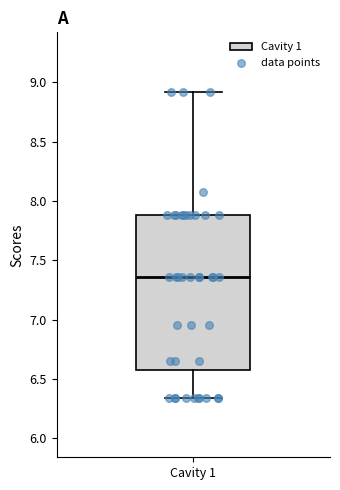

Transcribe this box plot: give where the median line is, the range the box spans, and where the two whiskers end, as read against the y-axis. The values are not printed on the chart, so give them approximately, as read against the axis.

median 7.35, box 6.55 to 7.90, whiskers 6.35 to 8.90